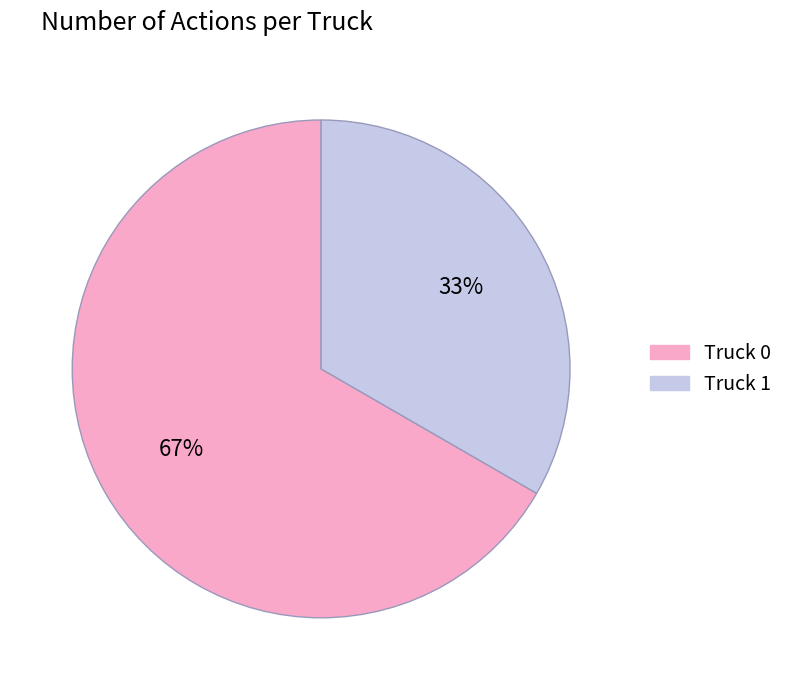

Between Truck 0 and Truck 1, which is larger?

Truck 0